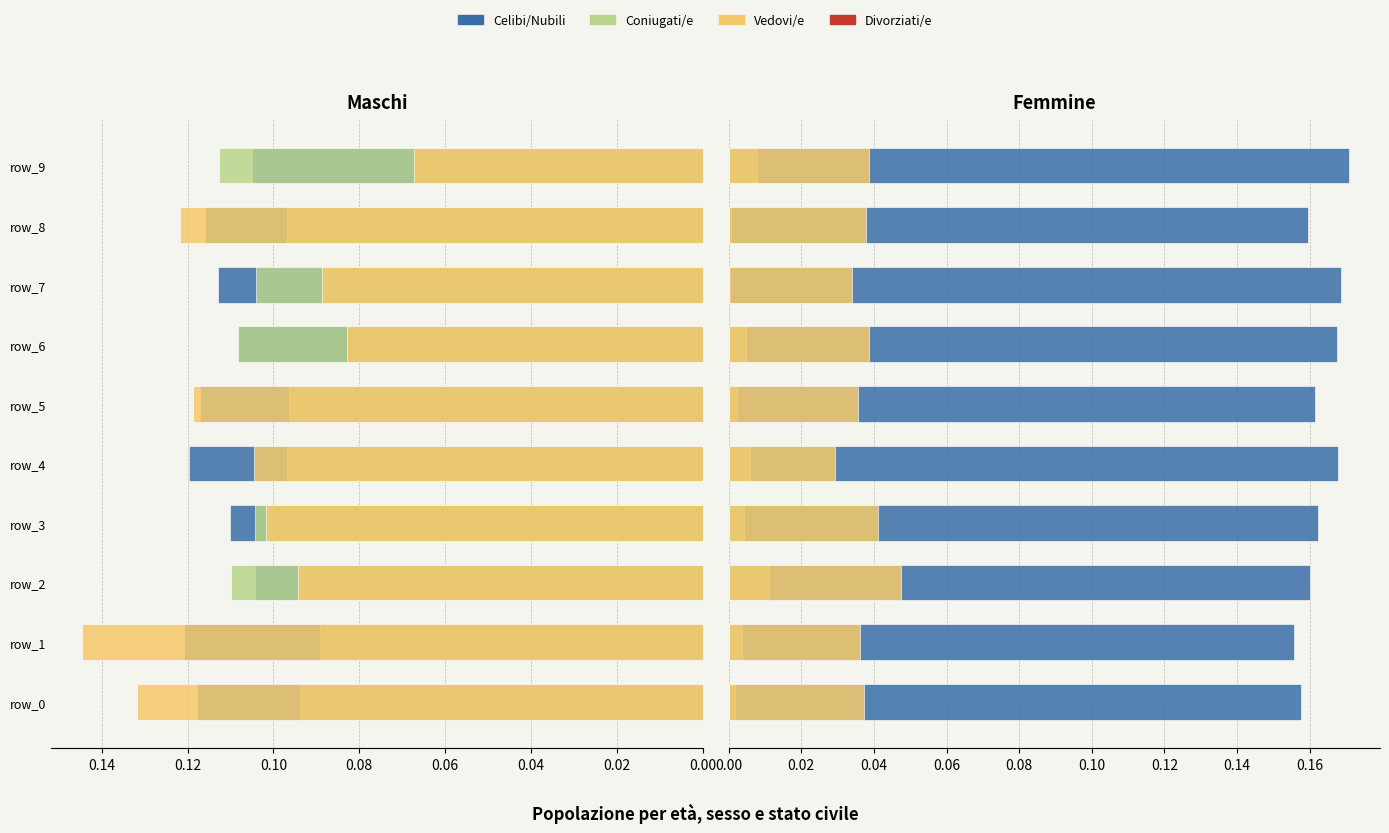

Reading left to right, what are all the values shown in this chart?

Celibi/Nubili: 0.2	0.2	0.2	0.2	0.2	0.2	0.2	0.2	0.2	0.2
Coniugati/e: 0.0	0.0	0.0	0.0	0.0	0.0	0.0	0.0	0.0	0.0
Vedovi/e: 0.0	0.0	0.0	0.0	0.0	0.0	0.0	0.0	0.0	0.0